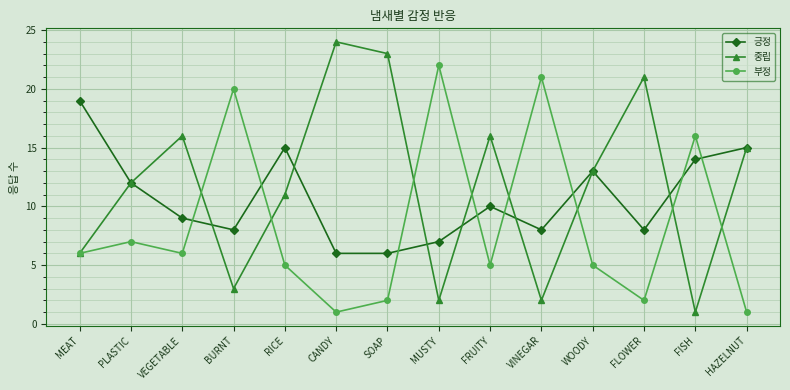

What is the approximate value of 긍정 at BURNT?

8